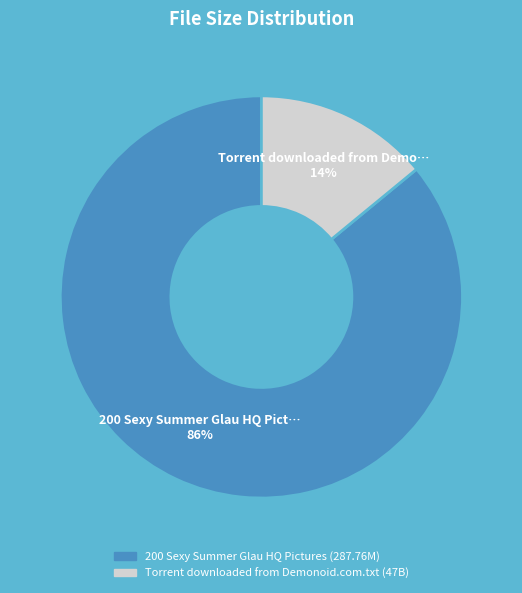

To the nearest percent, what is the difference between the largest and smallest slice percentages?

72%